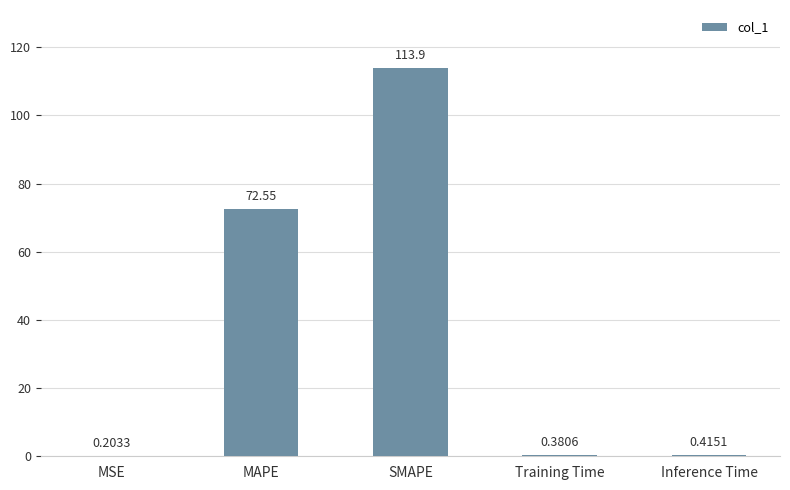

Is it true that the value at SMAPE is 44.8?

False